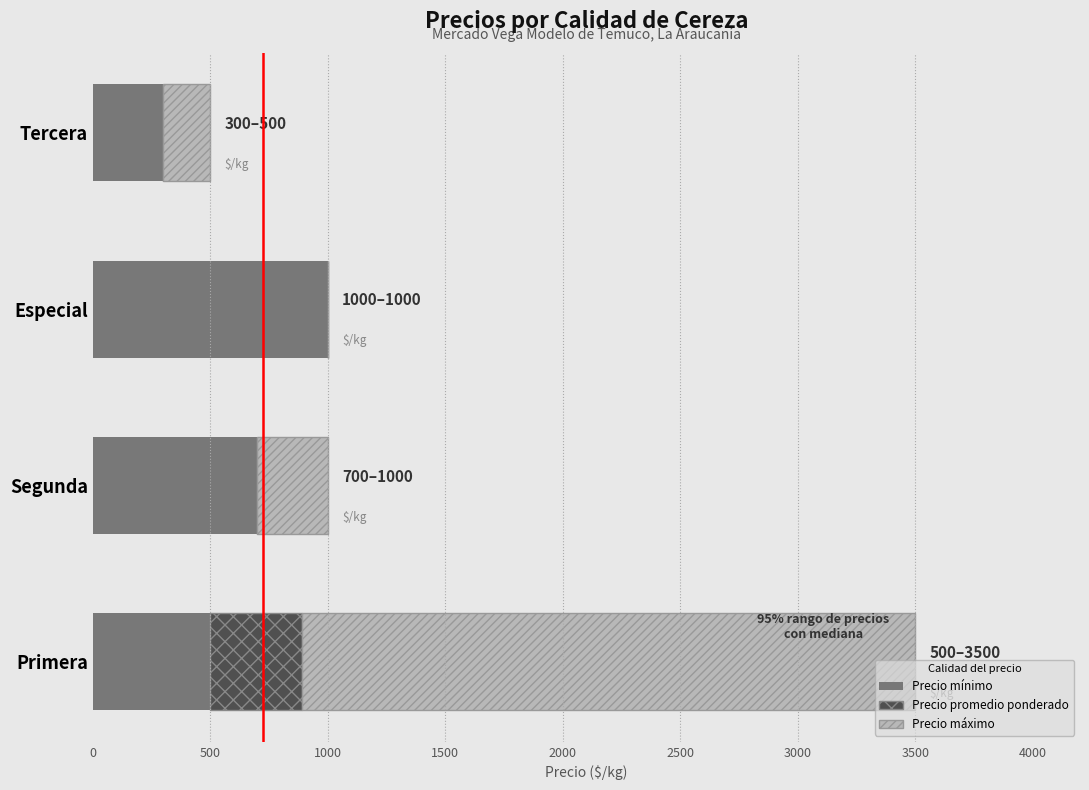

At which category is the sum across all series the highest?

Primera